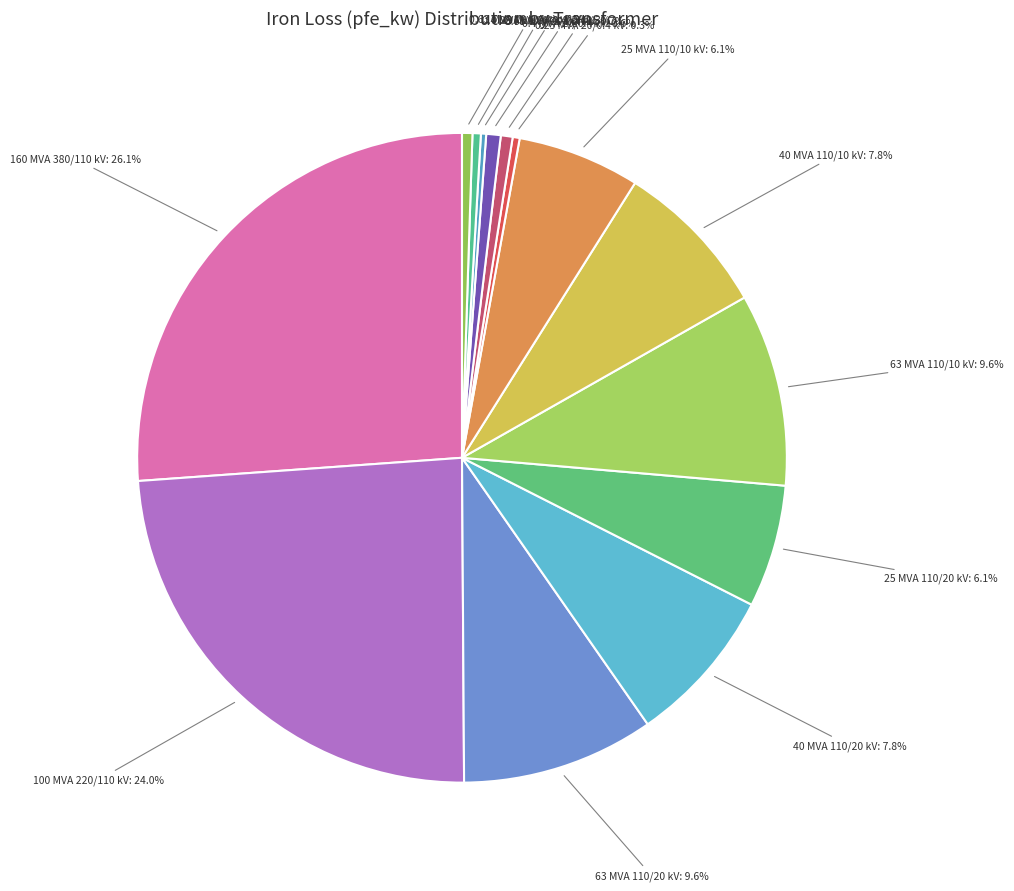

Which has a higher value, 0.4 MVA 10/0.4 kV or 100 MVA 220/110 kV?

100 MVA 220/110 kV